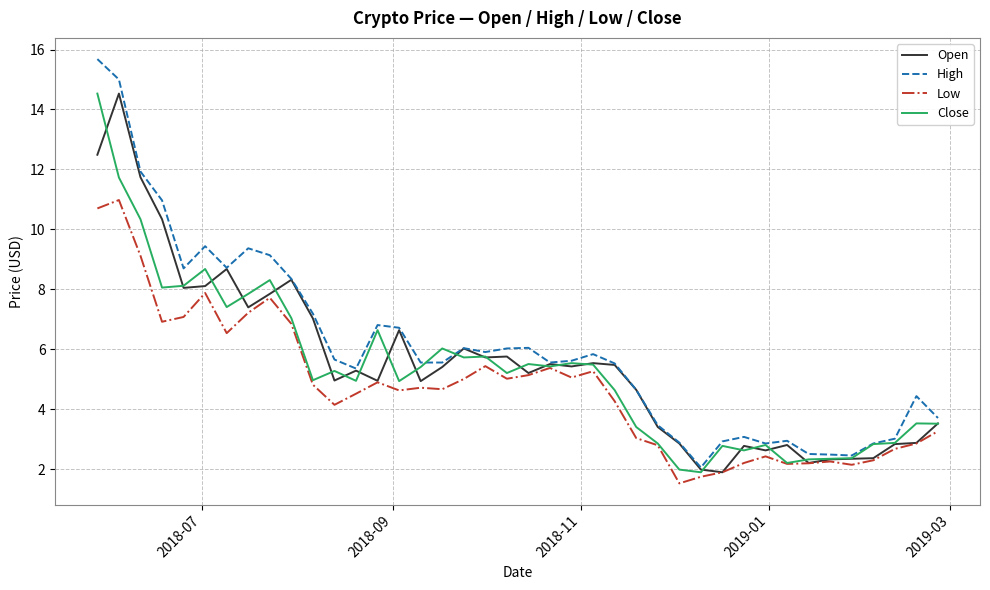

Which series has the widest spread of values?

High